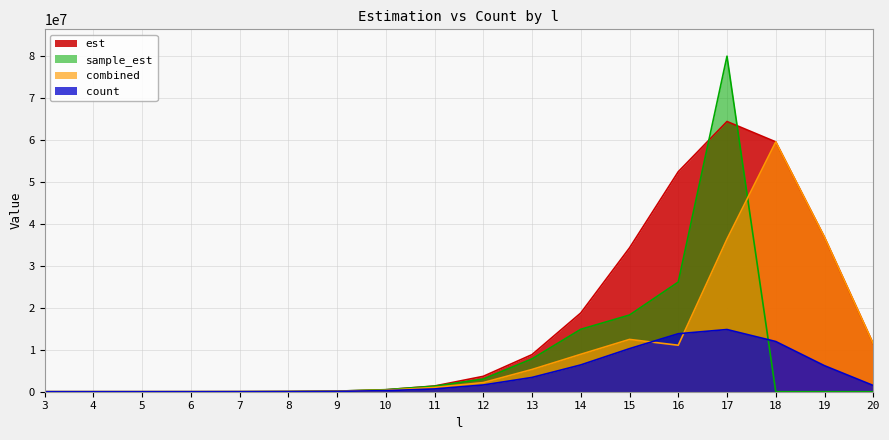

Which series has the largest total across all categories?

est